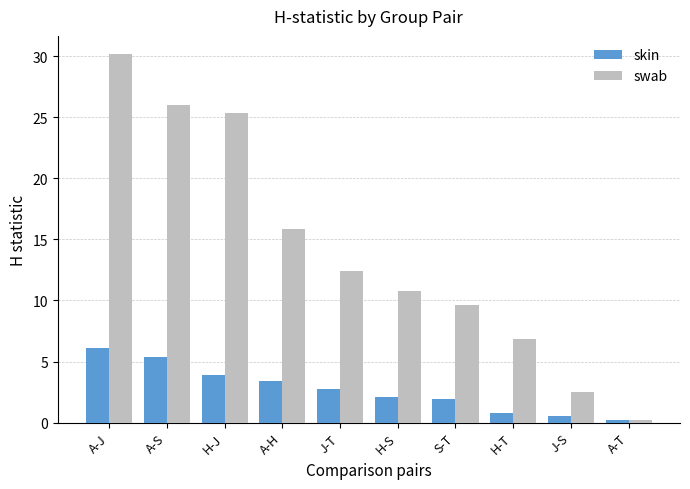

Is it true that swab equals 9.7 at S-T?

True